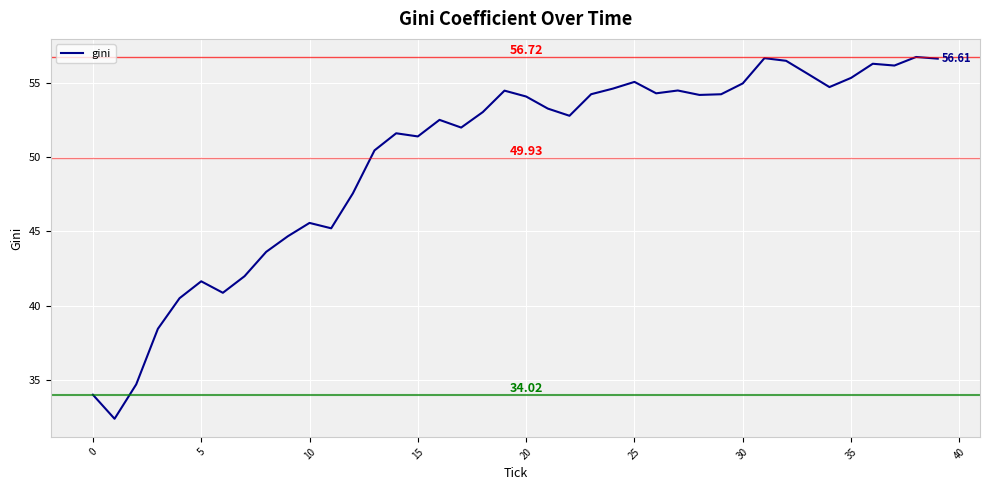

What is the difference between the maximum and minimum values?

24.3